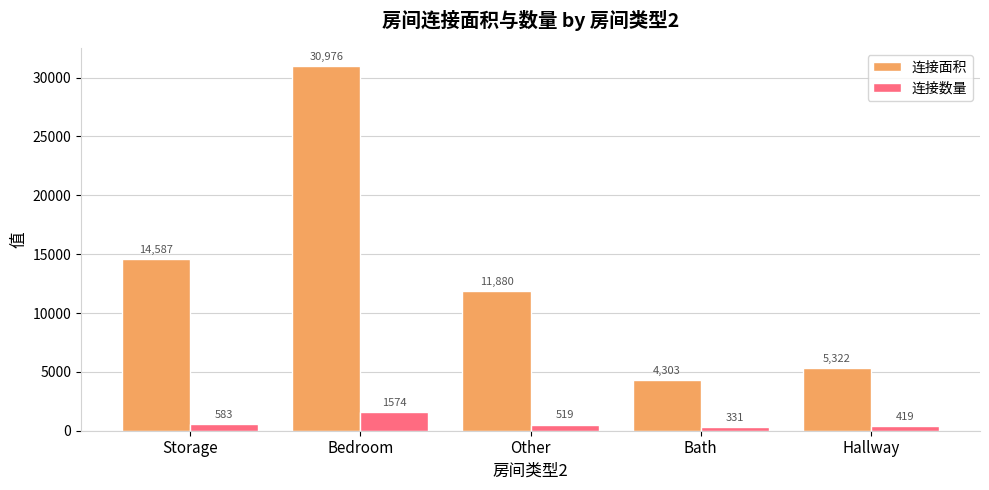

What position from the right is Bedroom?

4